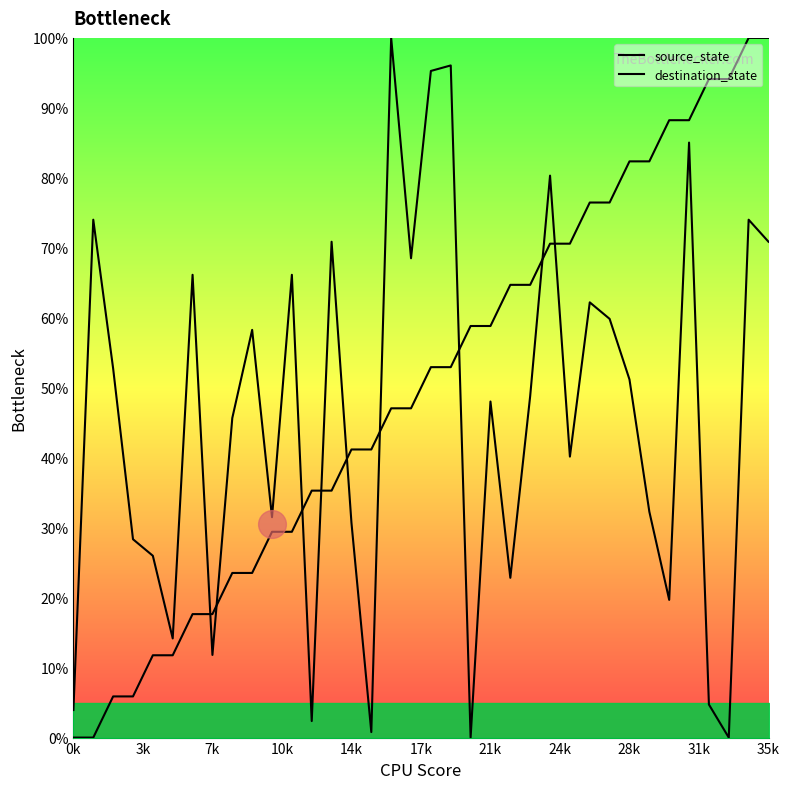

At how many categories does at least one series exceed 77?

12